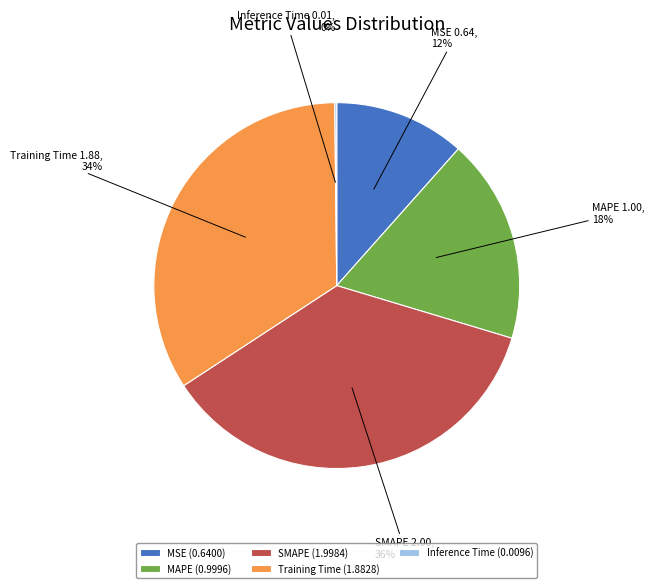

Combined, do SMAPE and MSE account for over 50%?

No